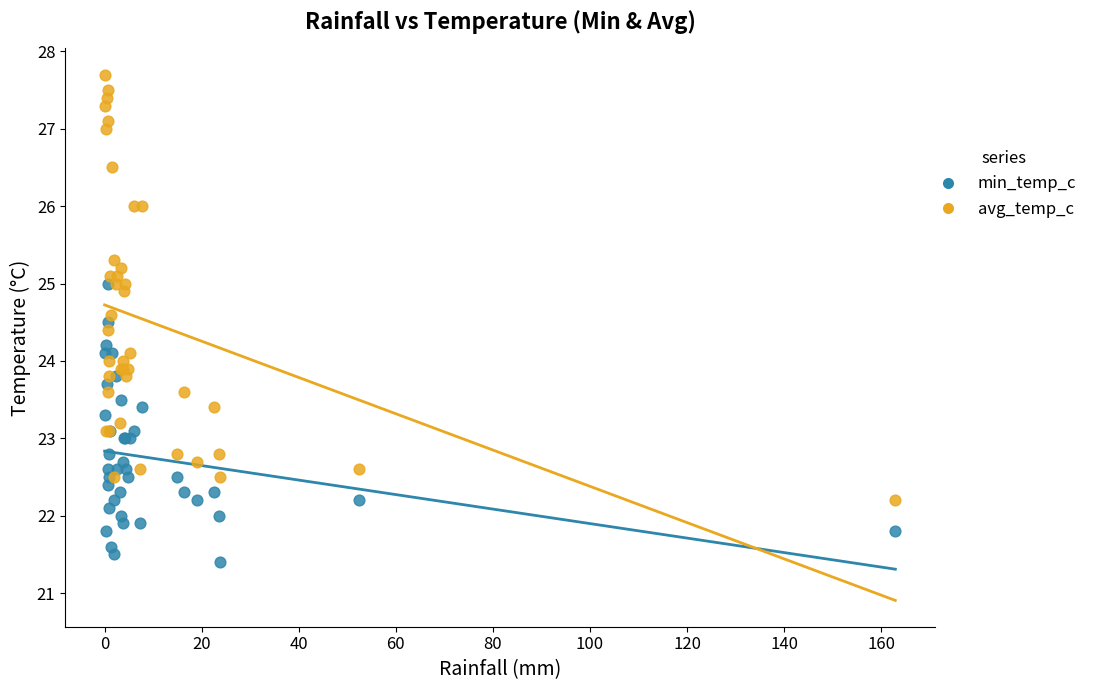

Which series reaches the minimum Y coordinate?

min_temp_c